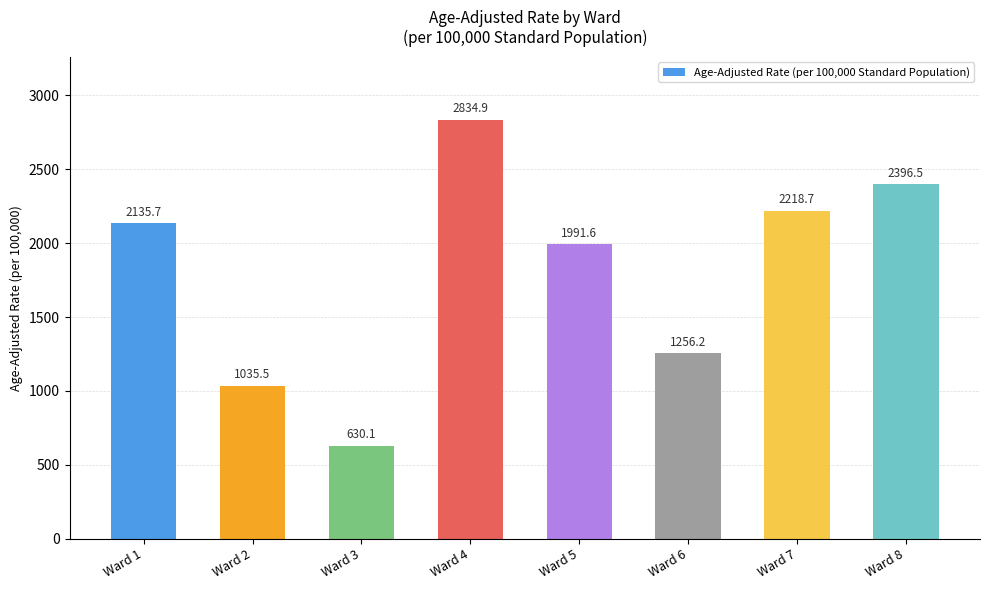

What is the difference between the maximum and minimum values?

2204.8